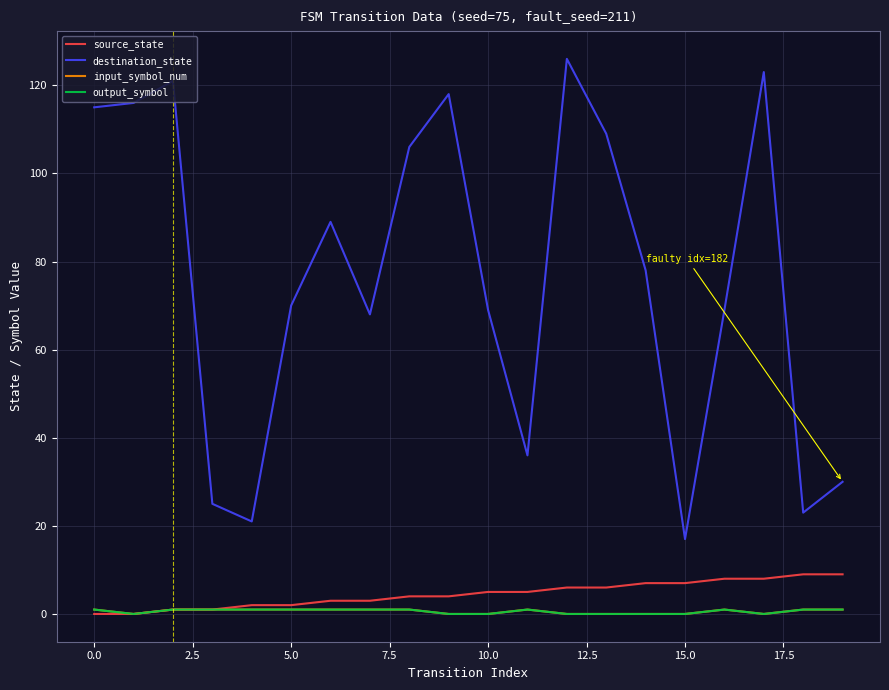

Does the chart have visible grid lines?

Yes